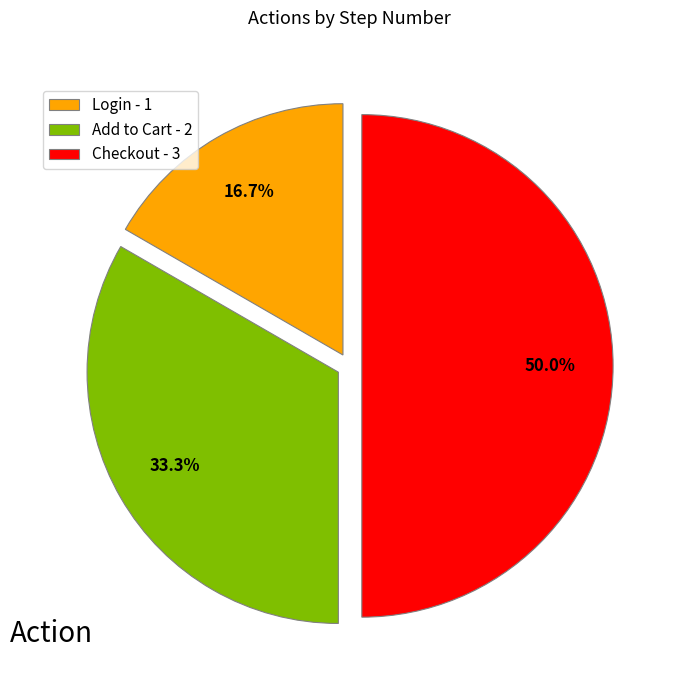

What is the ratio of the value at Add to Cart - 2 to the value at Checkout - 3?

0.7